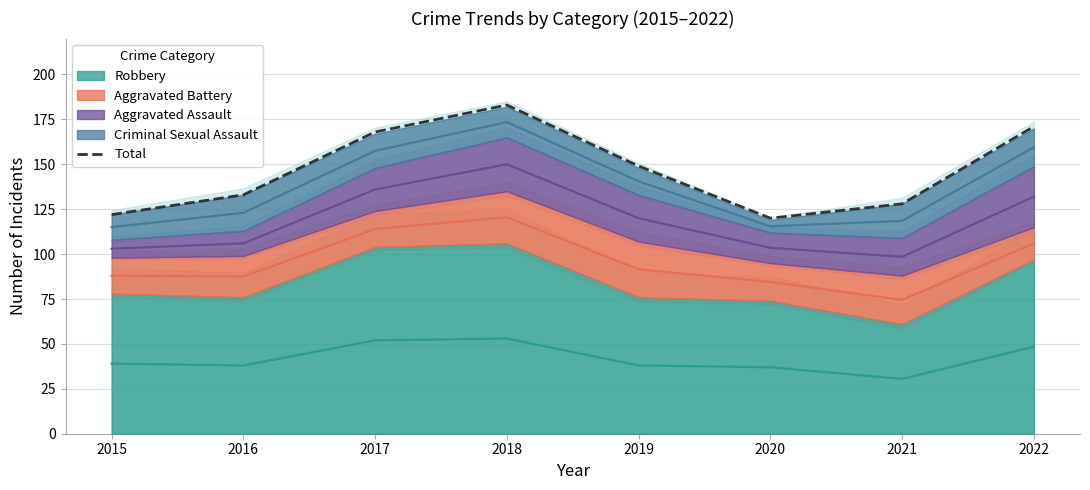

Reading left to right, extract all data points from this chart.

2015=122	2016=133	2017=168	2018=183	2019=149	2020=120	2021=128	2022=171